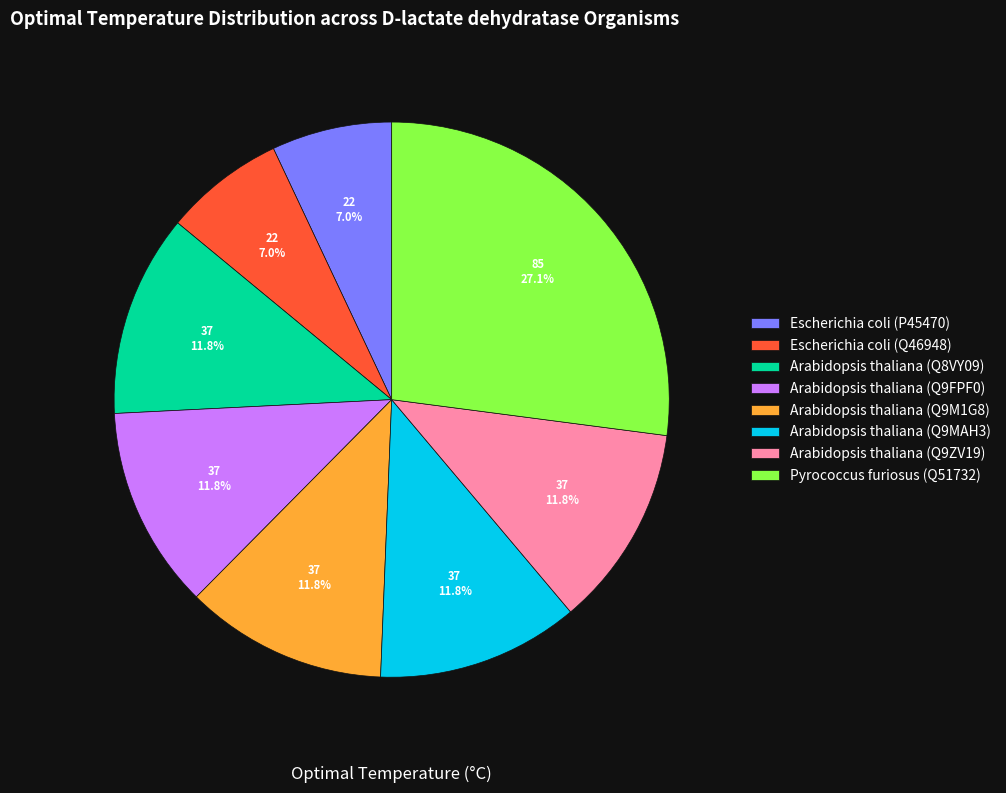

Combined, what portion of the pie is Pyrococcus furiosus (Q51732) and Arabidopsis thaliana (Q9MAH3)?

38.9%